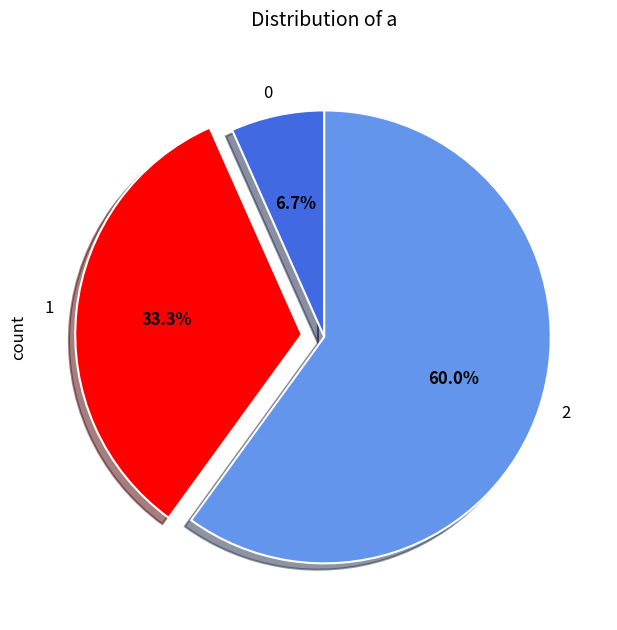

Which has a higher value, 2 or 1?

2